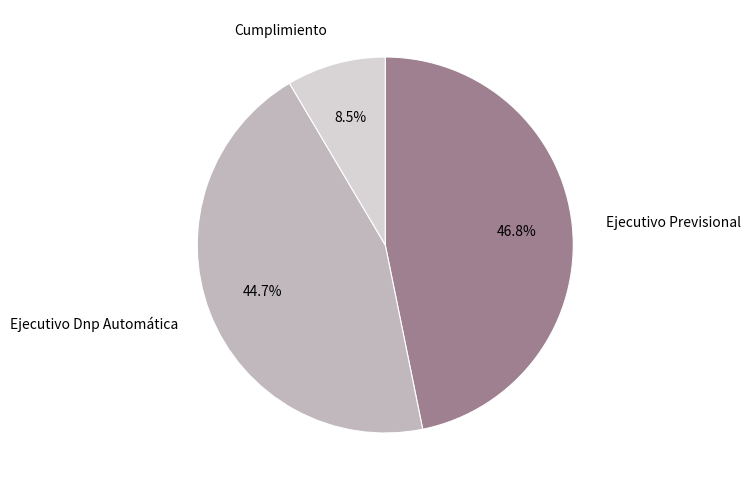

To the nearest percent, what is the difference between the largest and smallest slice percentages?

38%